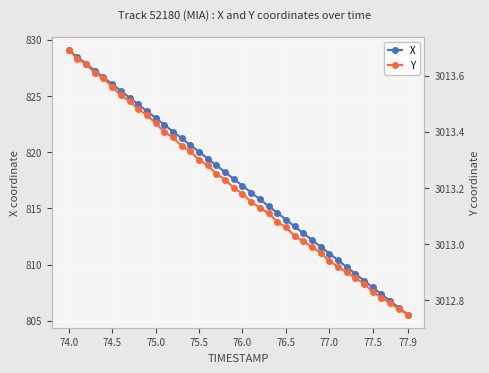

What is the value of the Y point at the 16th from the left?

3013.3